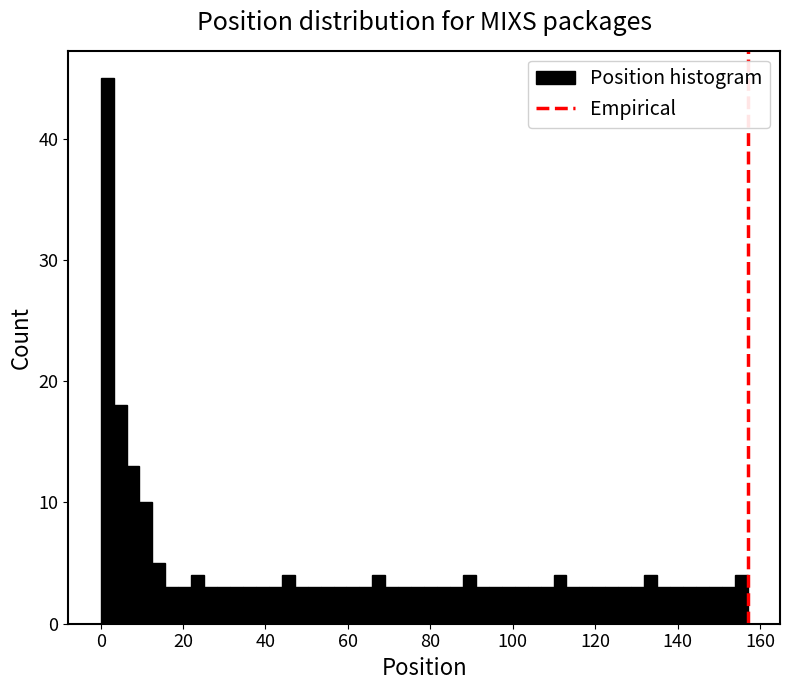

Read against the x-axis, roughly where is the centre of the tallest bar?

2